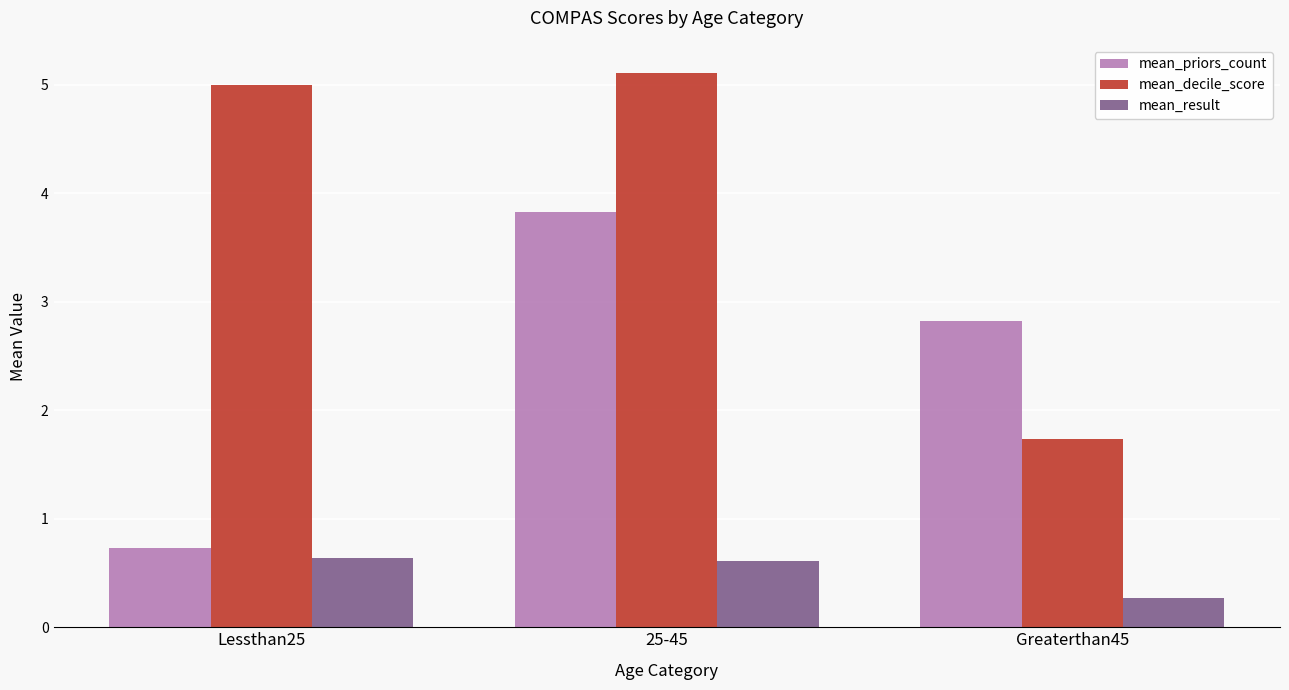

Does the chart contain stacked bars?

No